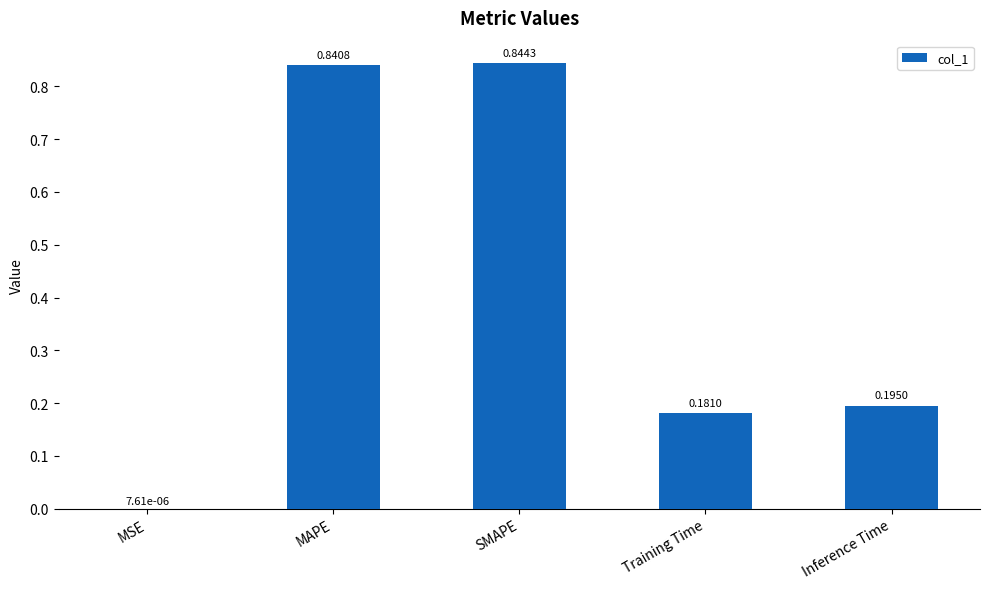

Where is the data nearest to the value 0?

MSE